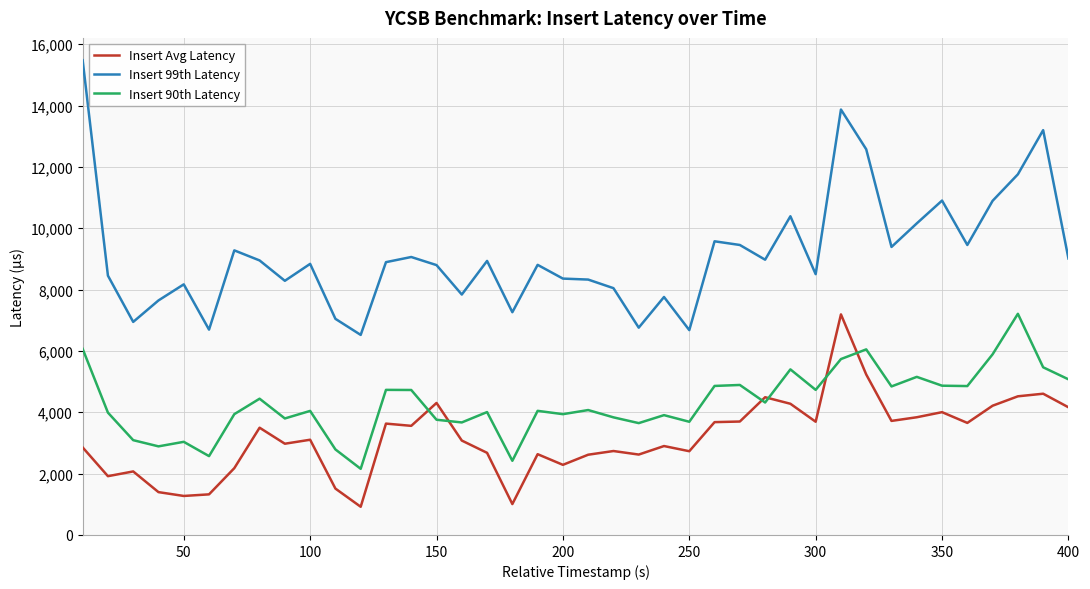

Does the chart display data point markers on the line(s)?

No